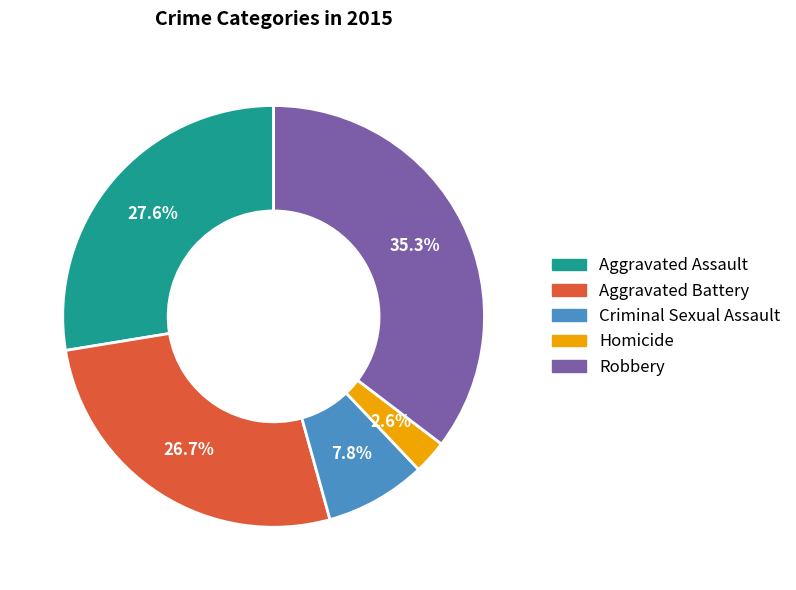

How many slices are in this pie chart?

5